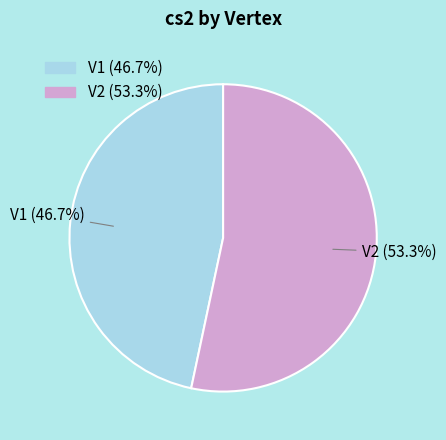

Count the number of slices in the pie.

2